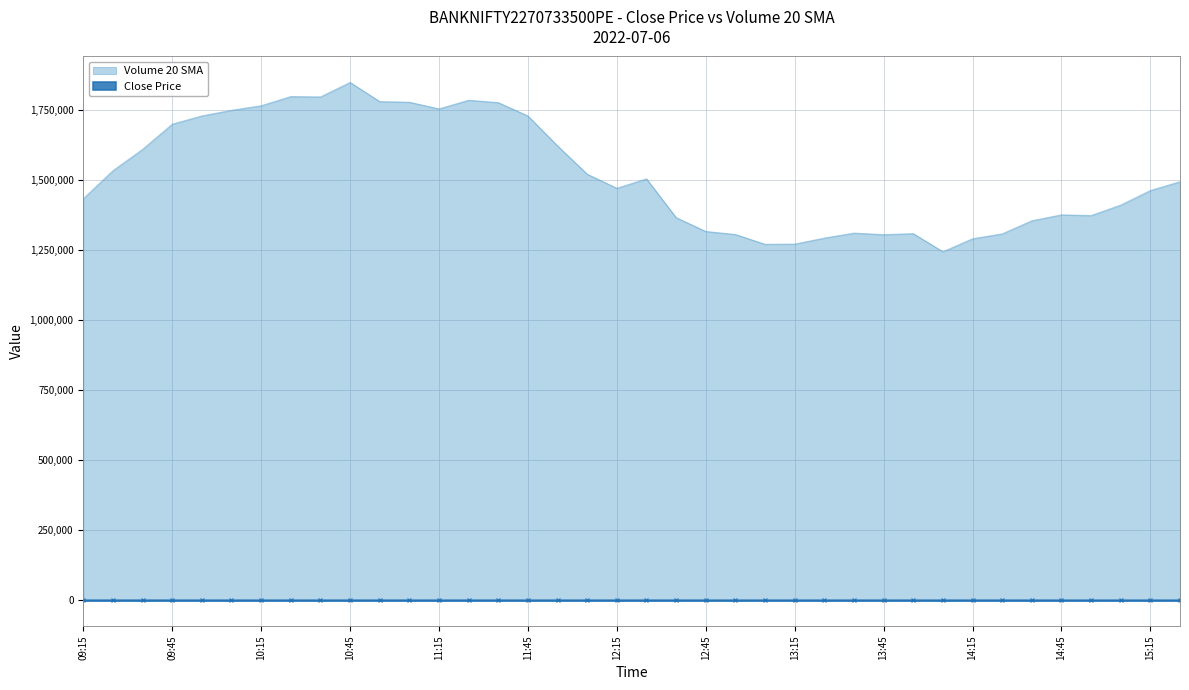

Which series has the widest spread of values?

Volume 20 SMA